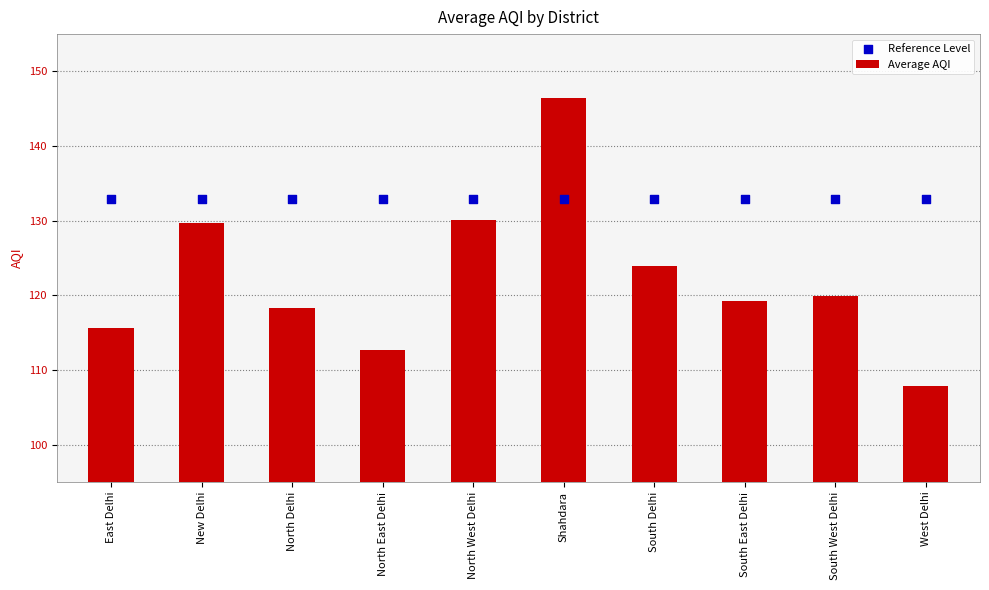

Which series has the widest spread of Y values?

Average AQI